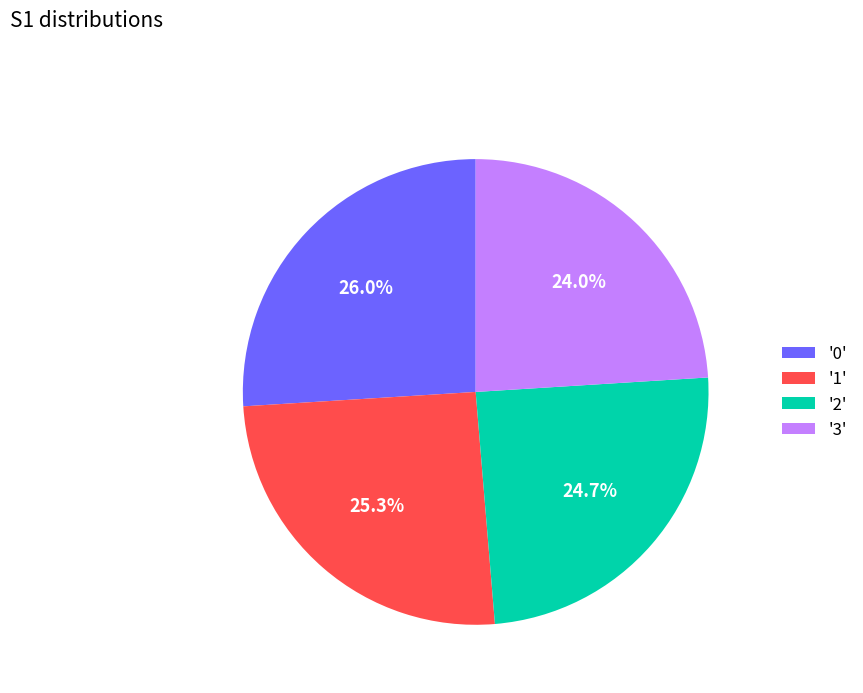

Which category has the smallest portion of the pie?

'3'